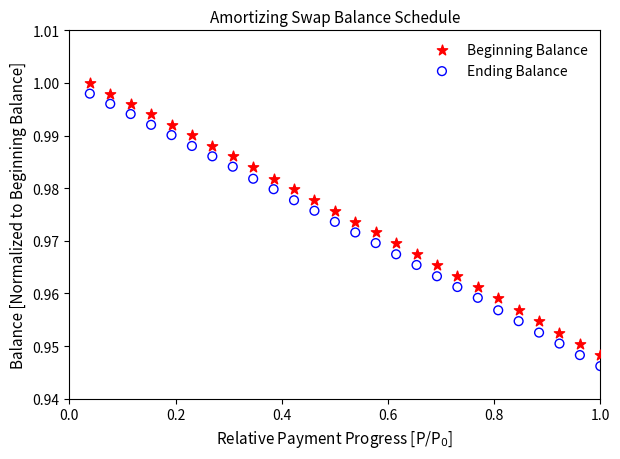

Which series has the largest Y range (max minus min)?

Ending Balance